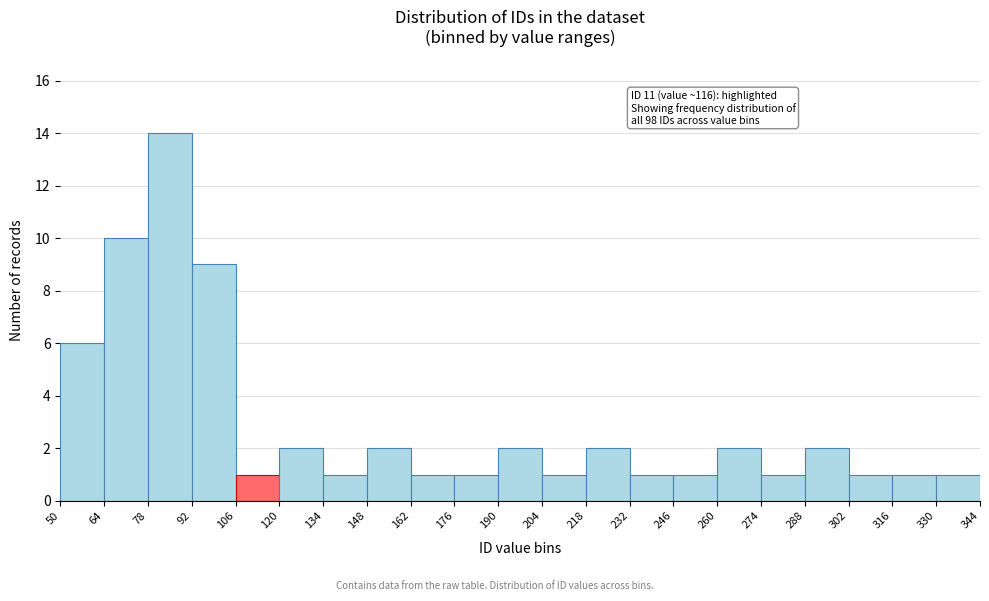

Over which range of the x-axis is the bar tallest?

78 to 92